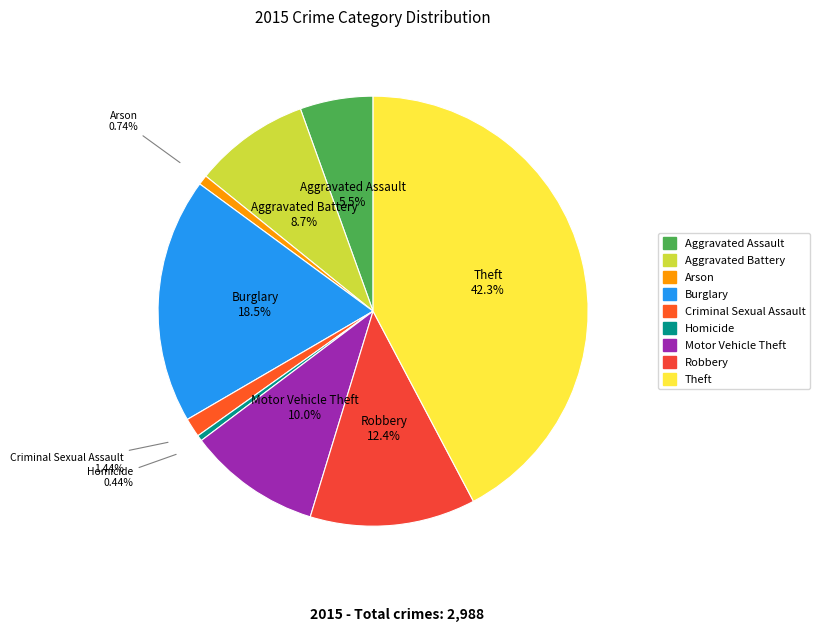

To the nearest percent, what portion does Burglary represent?

18%